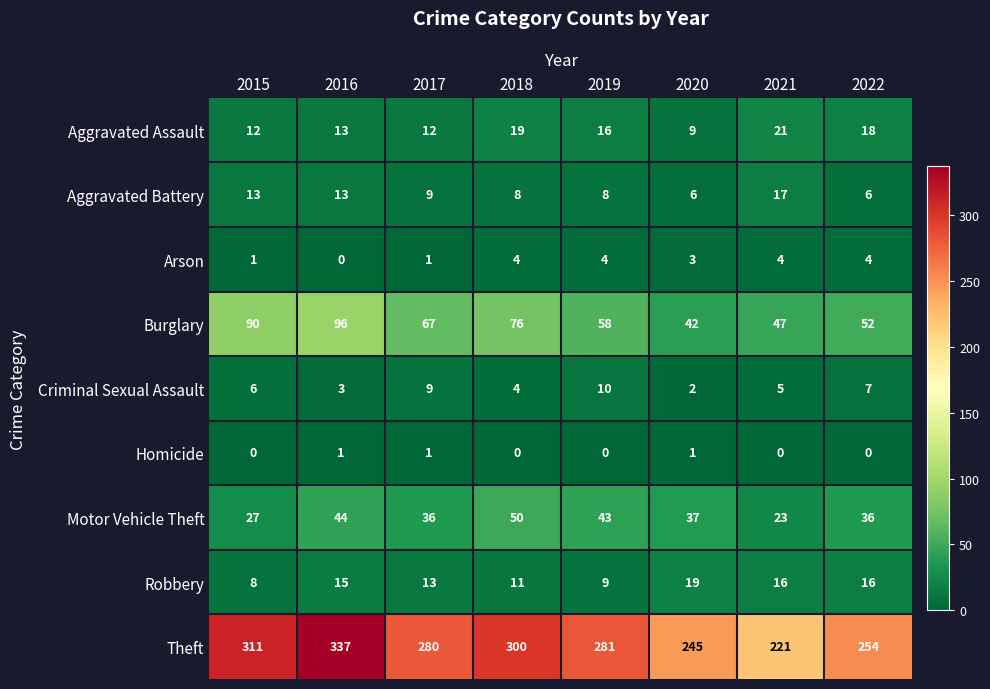

What is the average value of the Aggravated Assault series?

15